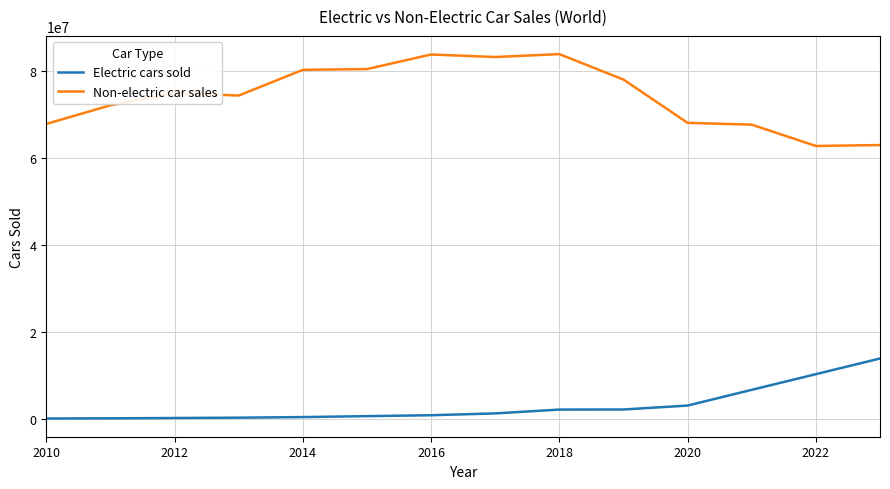

Does the chart have visible grid lines?

Yes